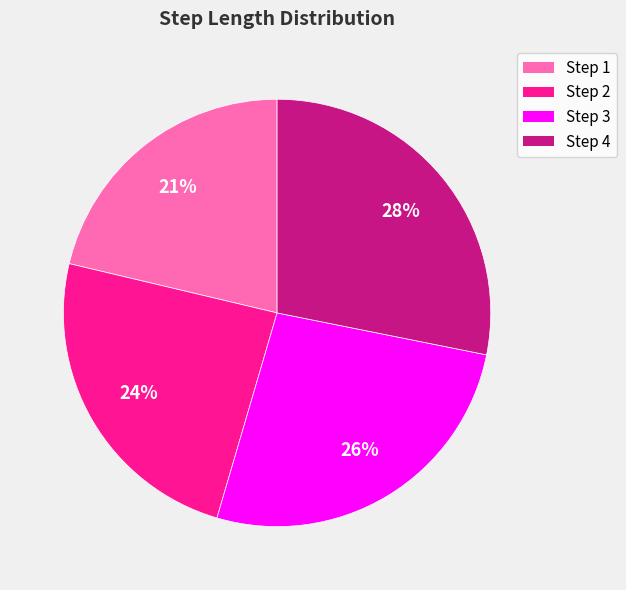

Is there a majority slice in this chart?

No